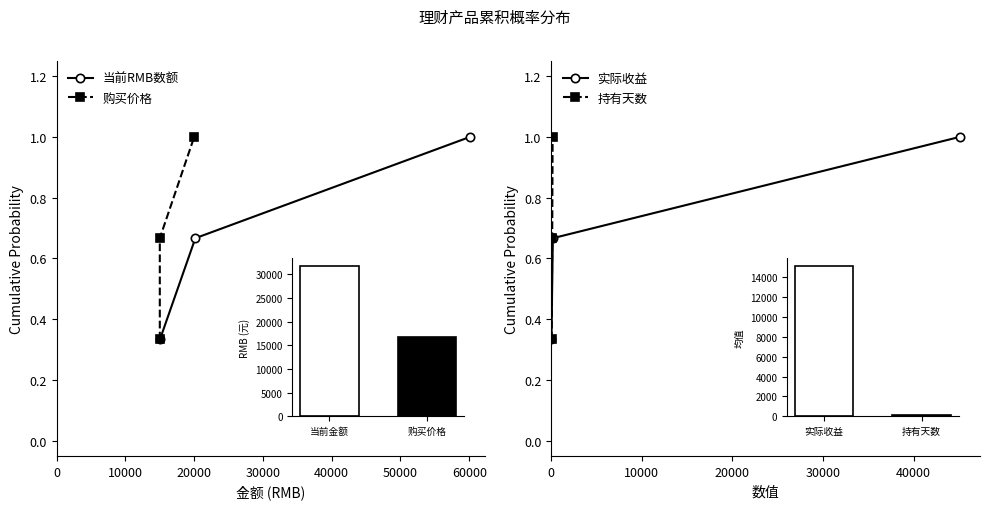

Which series has the largest total across all categories?

当前RMB数额